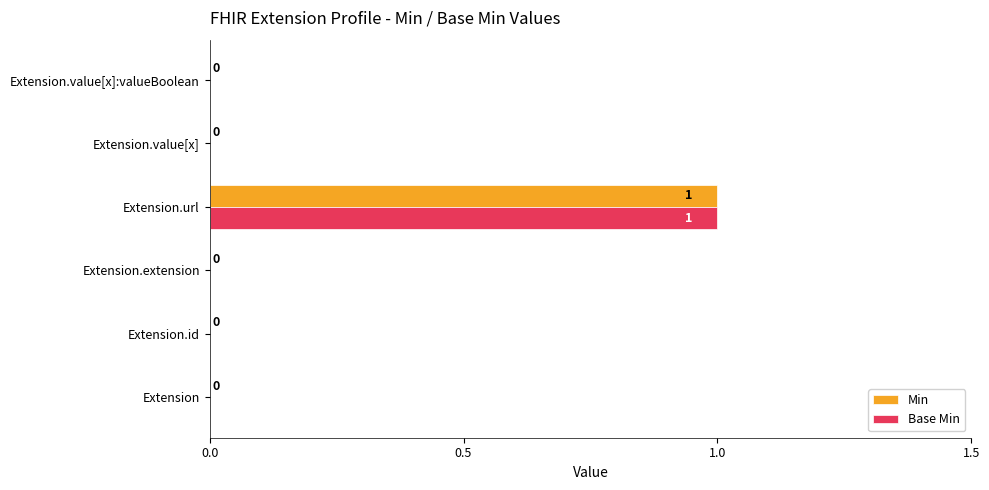

Which category has the highest value across all series?

Extension.url